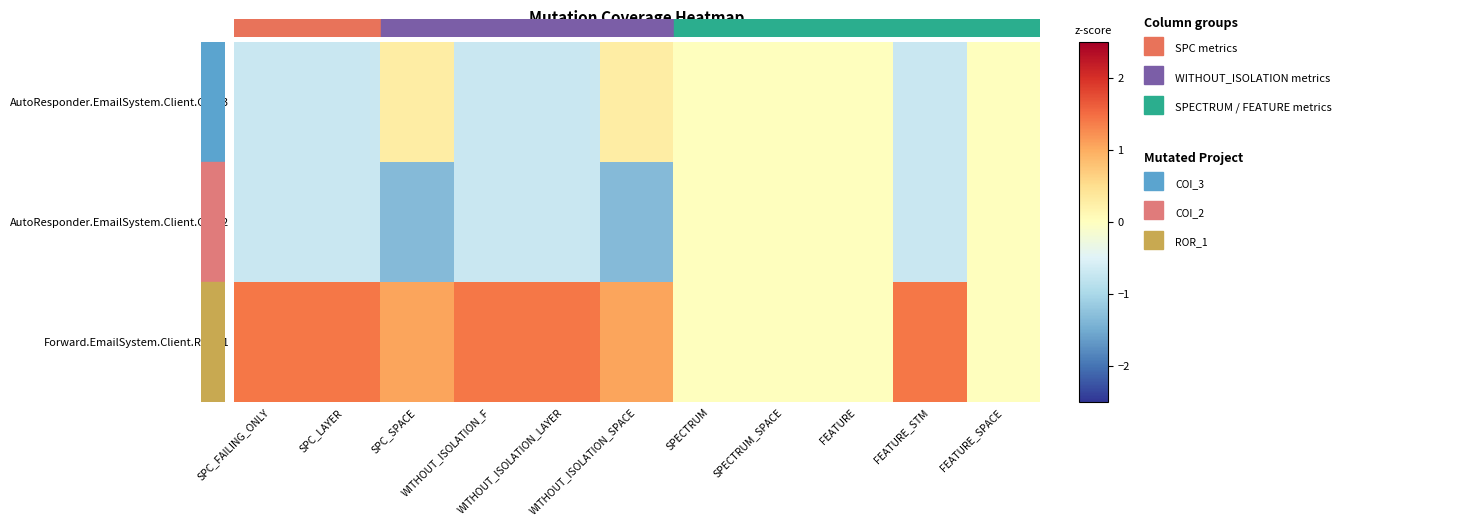

Rank the series by their maximum value, from lowest to highest.

AutoResponder.EmailSystem.Client.COI_2, AutoResponder.EmailSystem.Client.COI_3, Forward.EmailSystem.Client.ROR_1